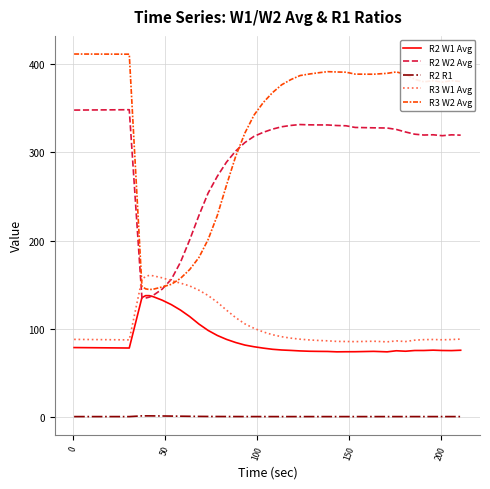

Which series has the largest range (max minus min)?

R3 W2 Avg